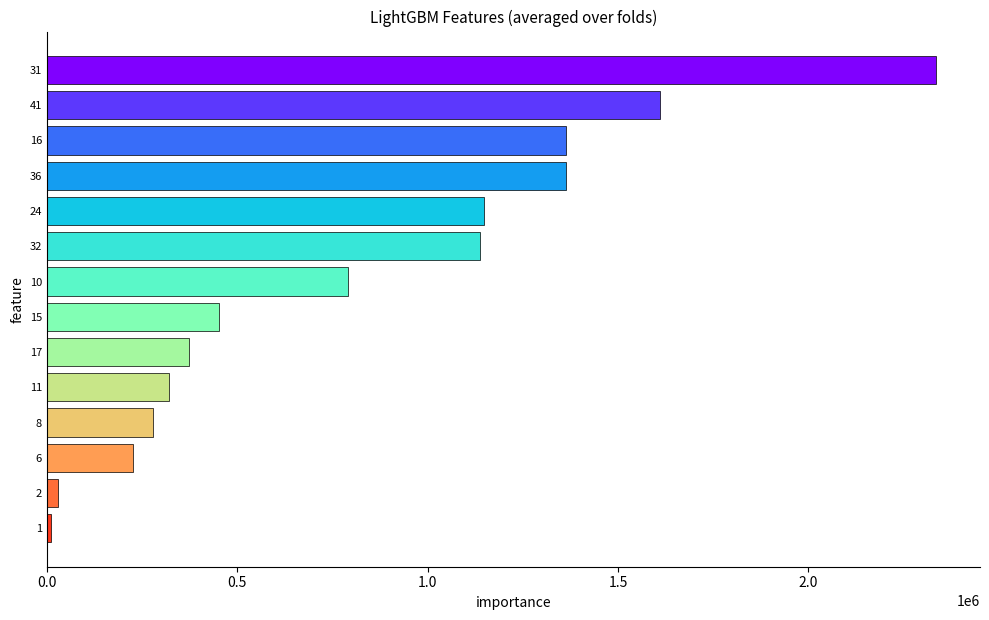

What is the minimum value shown in the chart?

12000